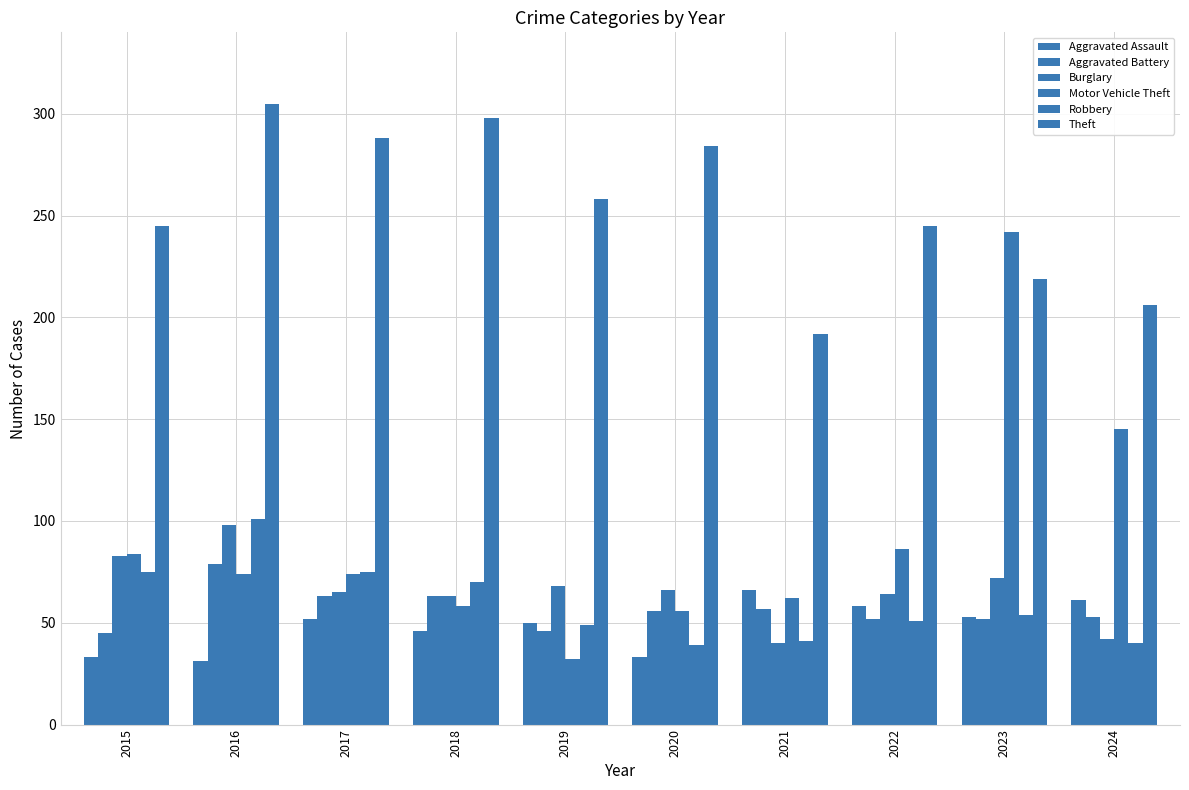

How many data points in Motor Vehicle Theft are less than 74?

4